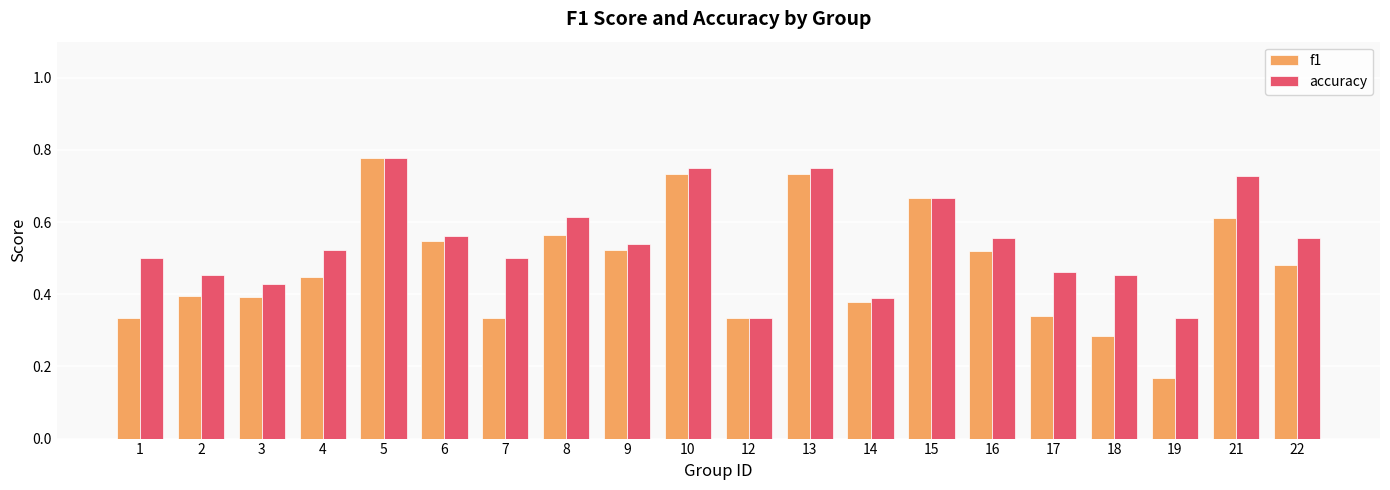

How many bars are there in each group?

2